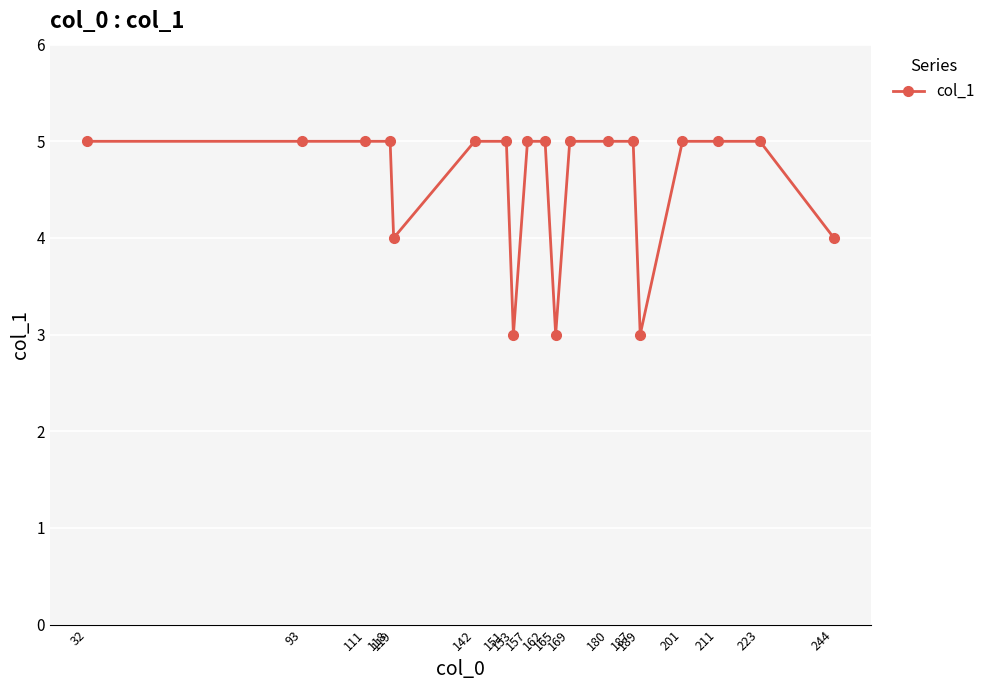

Reading right to left, what are all the values shown in this chart?

244=4	223=5	211=5	201=5	189=3	187=5	180=5	169=5	165=3	162=5	157=5	153=3	151=5	142=5	119=4	118=5	111=5	93=5	32=5